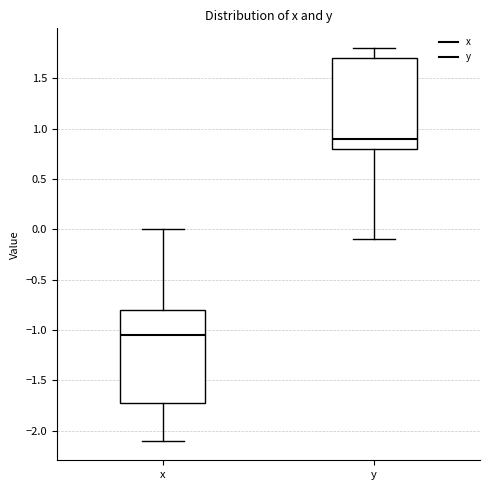

Which box has the highest median line?

y